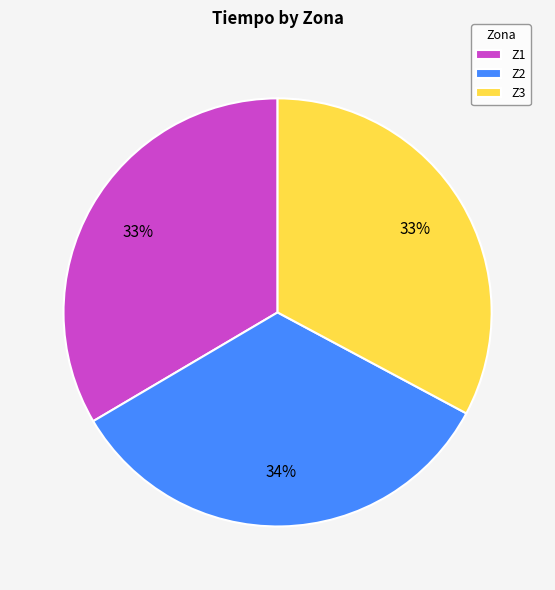

What is the ratio of the value at Z1 to the value at Z3?

1.0